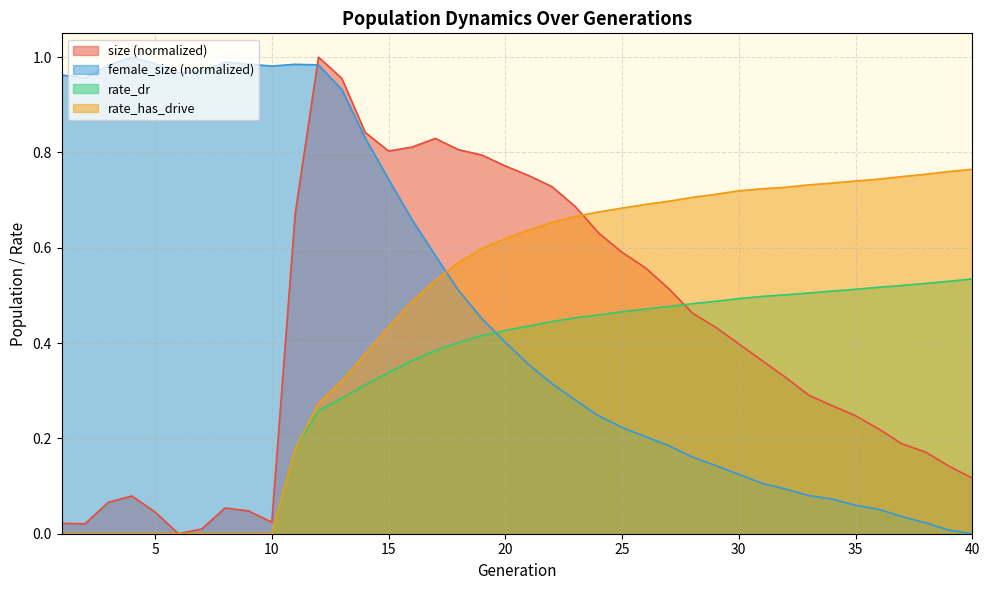

At which label is rate_dr closest to 0?

1